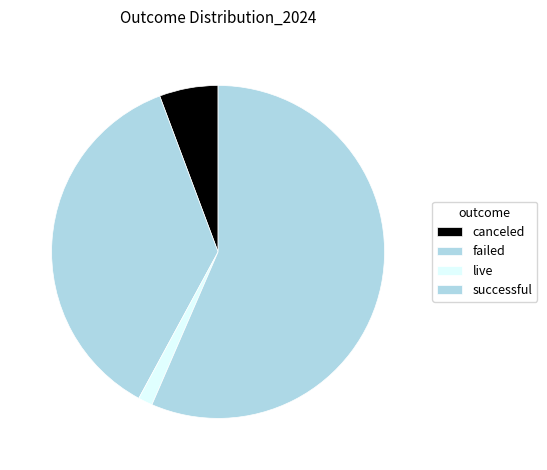

What is the change in value from failed to successful?

+201